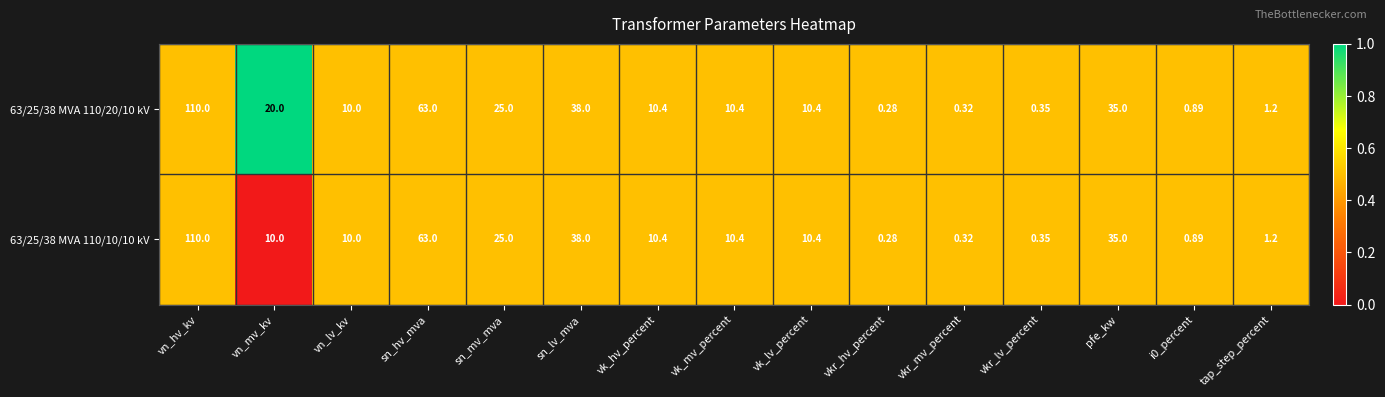

Which series has the largest total across all categories?

63/25/38 MVA 110/20/10 kV